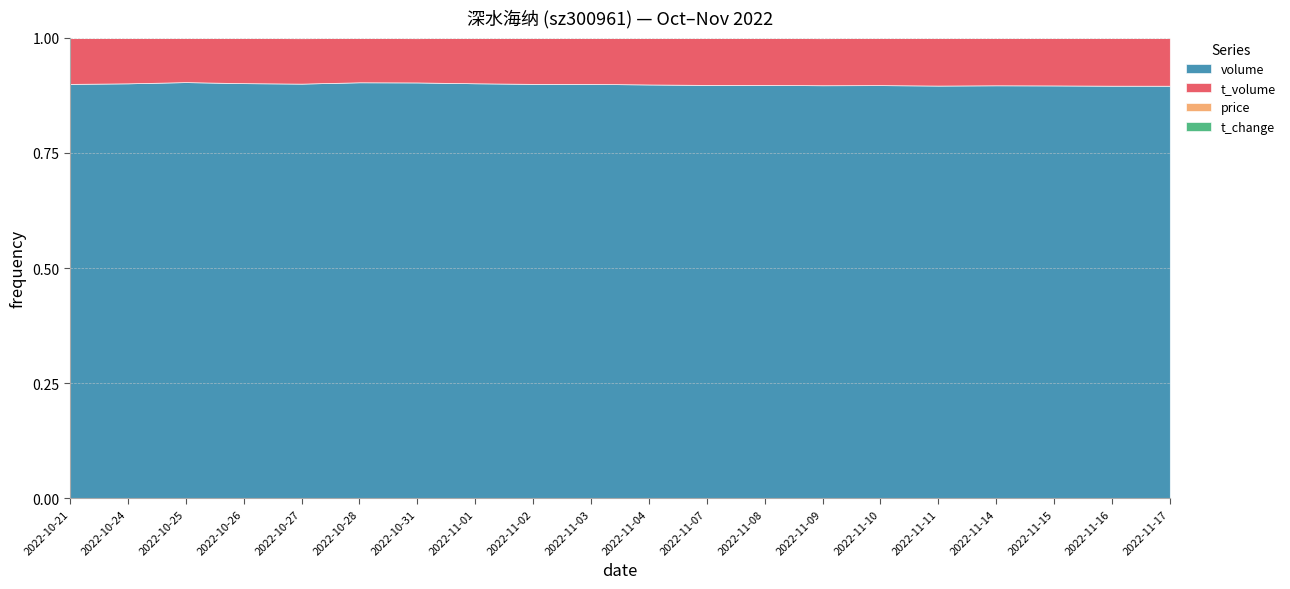

True or false: t_change has a value of 1.0 at 2022-10-25.

True